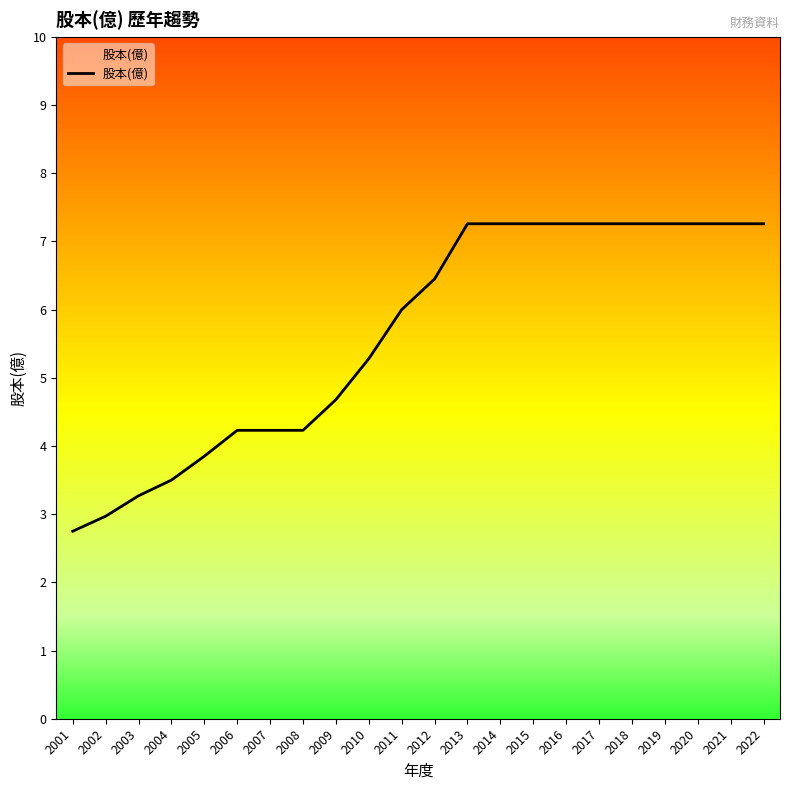

Does the chart have visible grid lines?

No